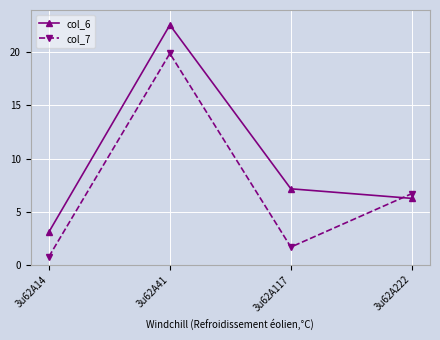

Between 3u62A41 and 3u62A117, which series saw the biggest shift?

col_7